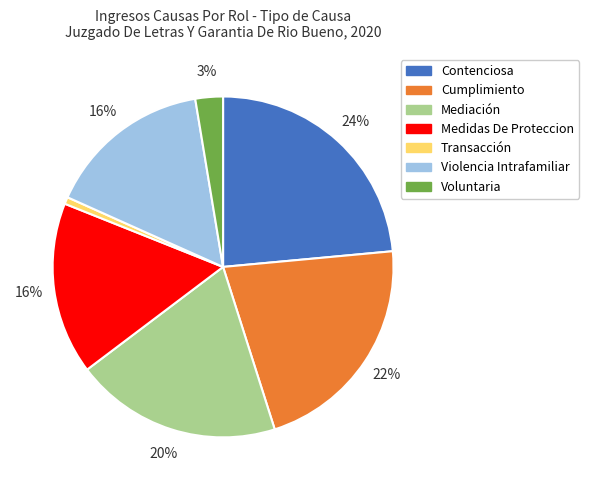

To the nearest percent, what portion does Medidas De Proteccion represent?

16%